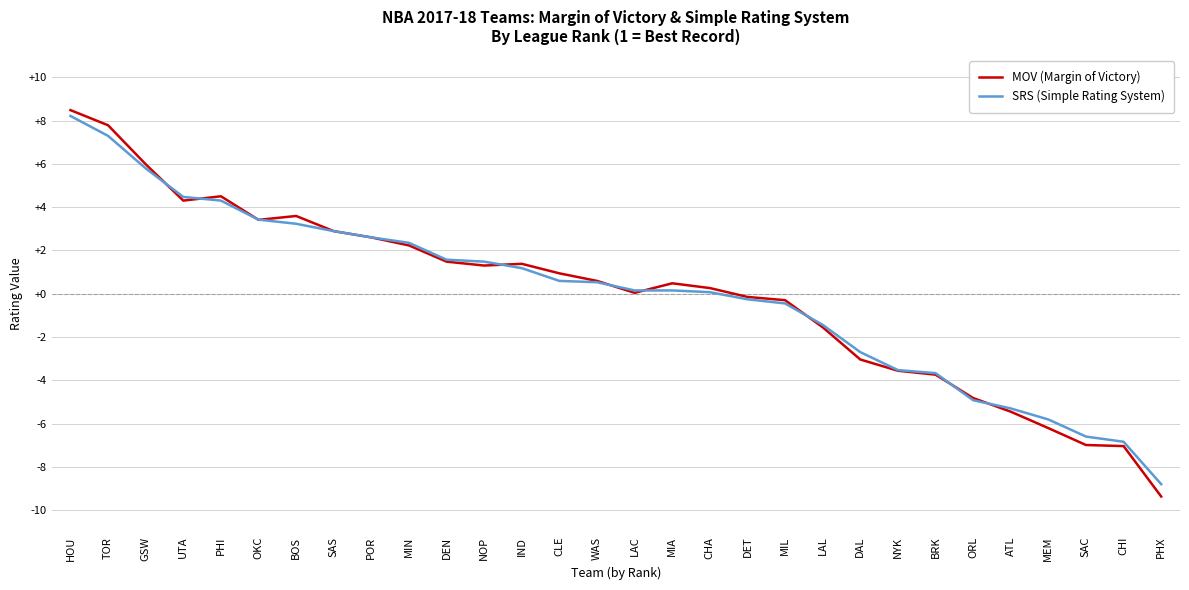

Which series changed the most between HOU and ATL?

MOV (Margin of Victory)